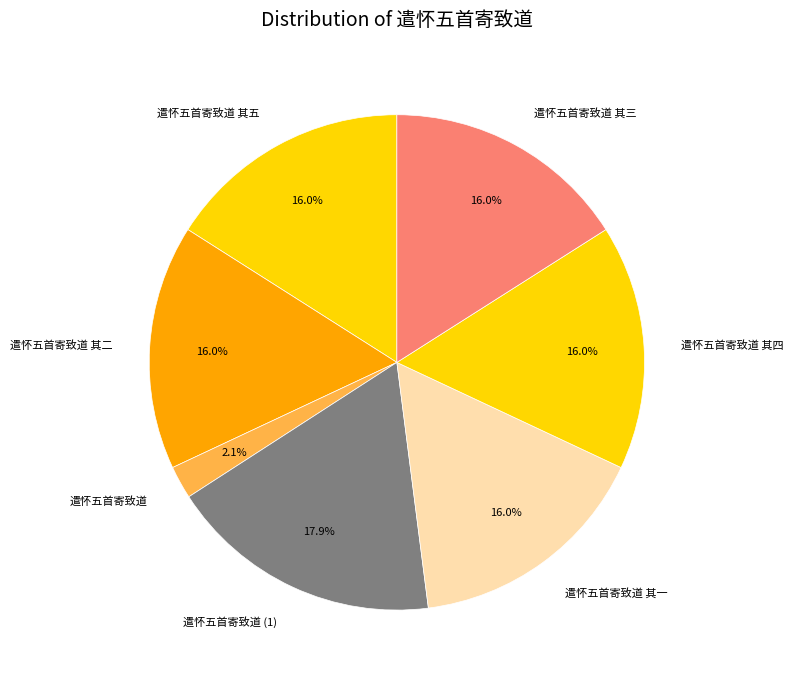

What is the total percentage of 遣怀五首寄致道 其五 and 遣怀五首寄致道 其四?

32.0%